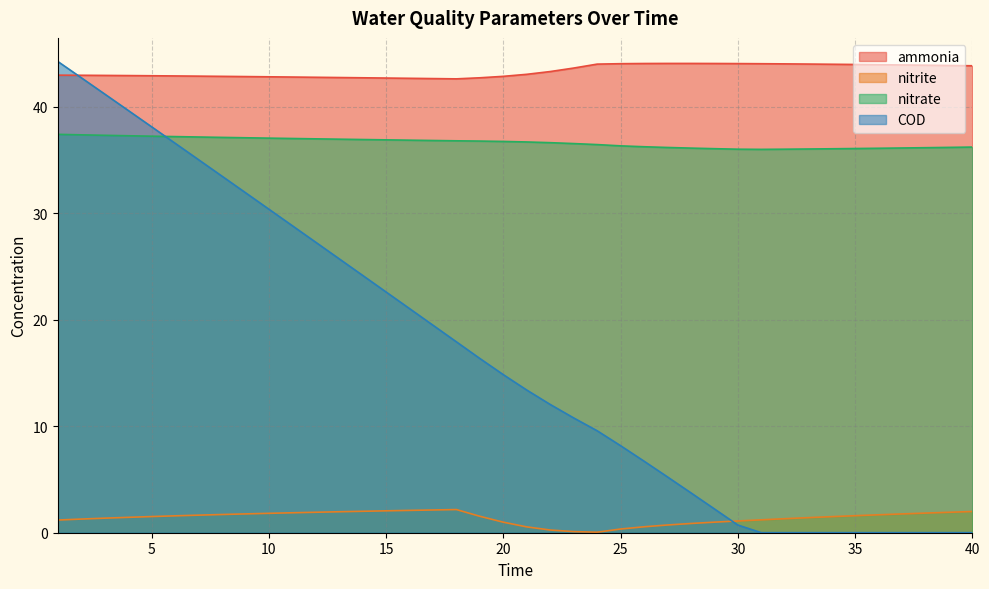

The COD series shows 5.0 at 16. True or false?

False